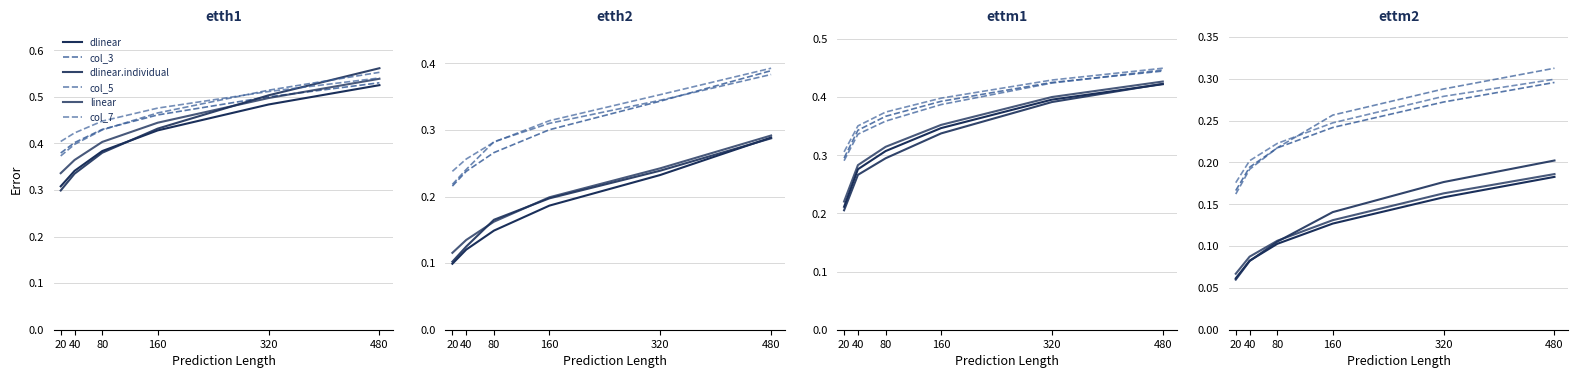

How many categories are shown in the chart?

6